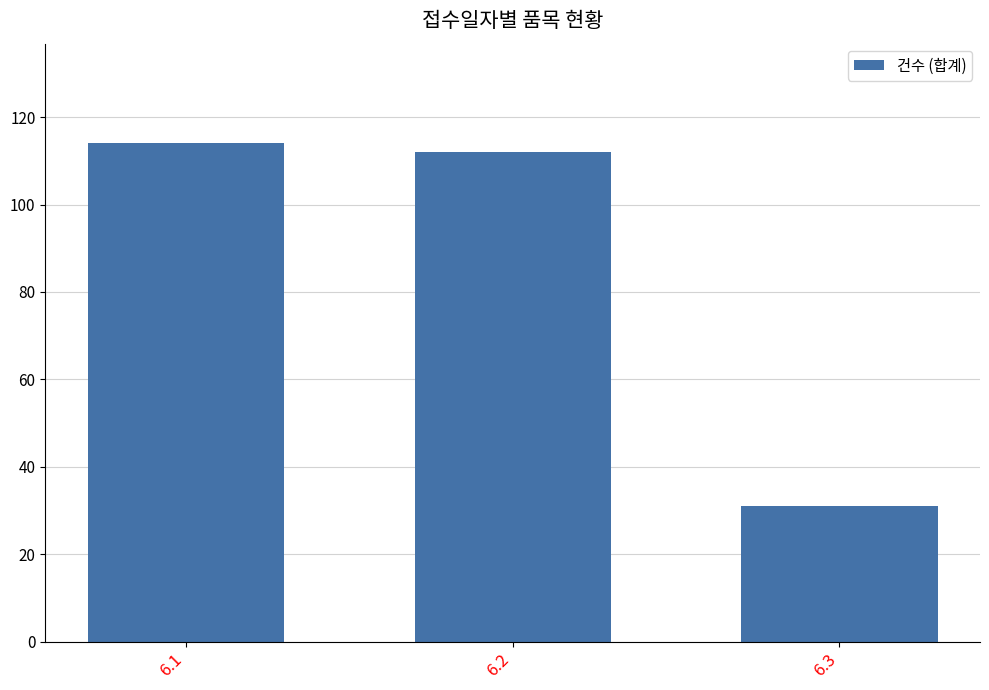

Read the value at 6.1.

114